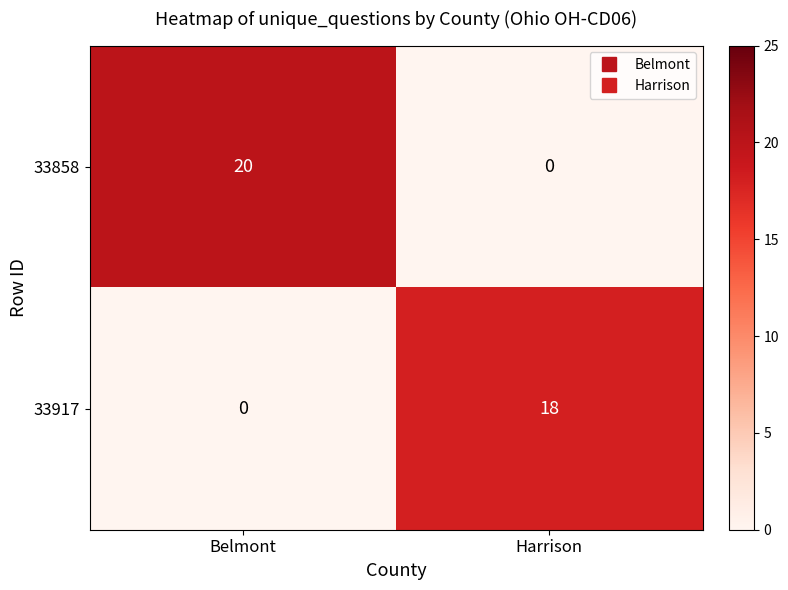

What is the highest value of the 33858 series?

20